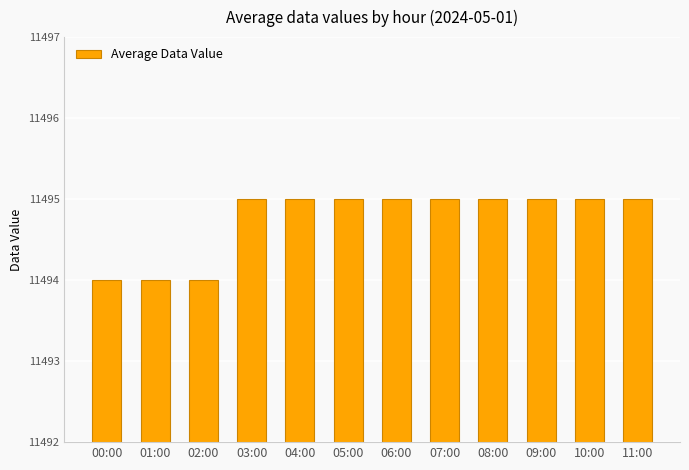

Count the values in the range 11495 to 11496.

9